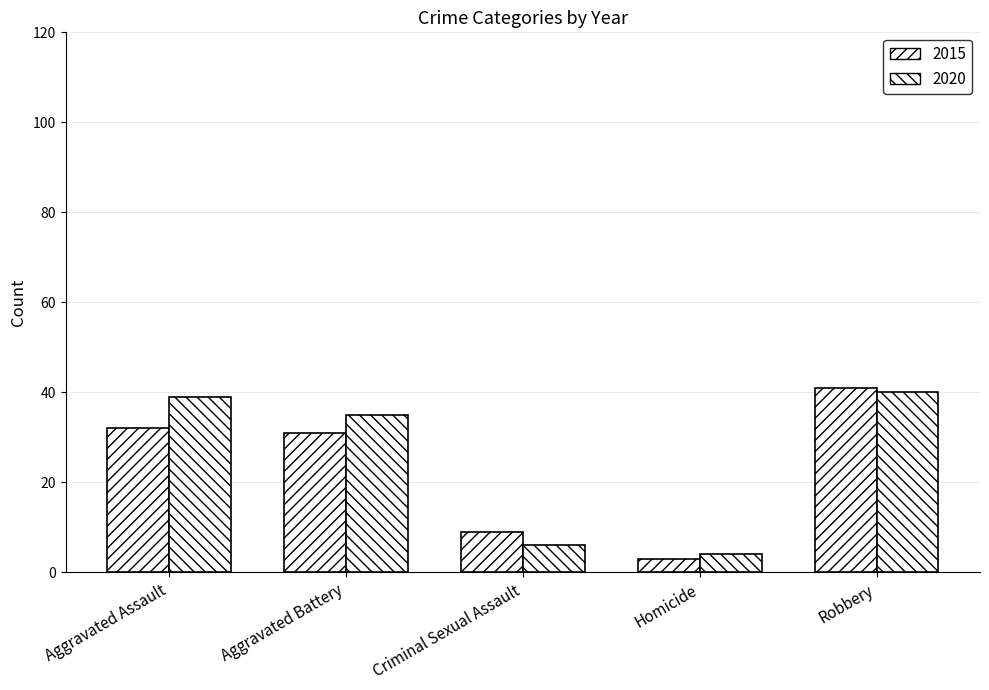

Reading left to right, extract all data points from this chart.

2015: 32	31	9	3	41
2020: 39	35	6	4	40